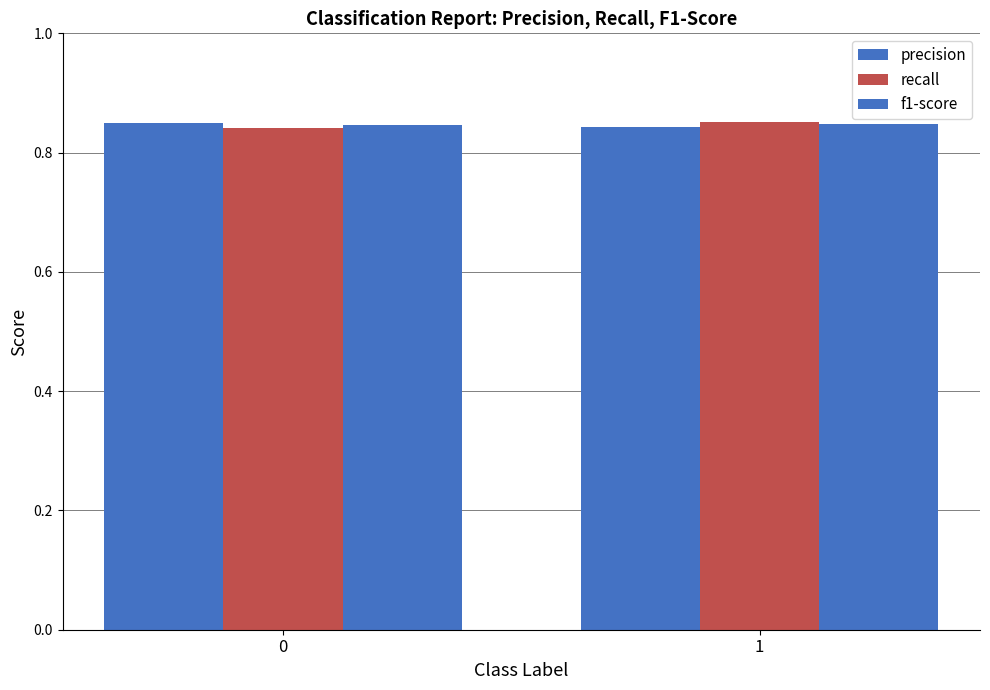

What is the sum of the recall values at 1 and 0?

1.7